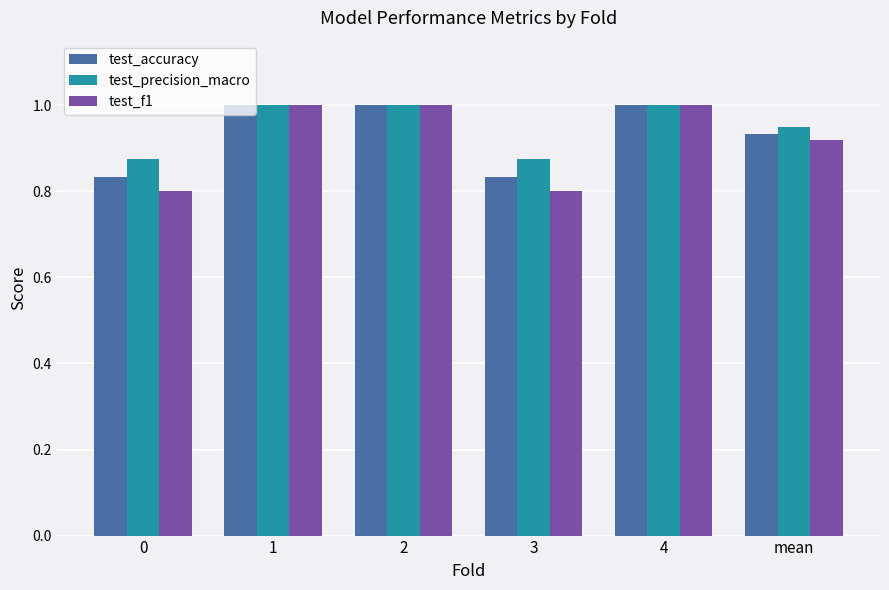

True or false: test_f1 has a value of 1.0 at 1.

True